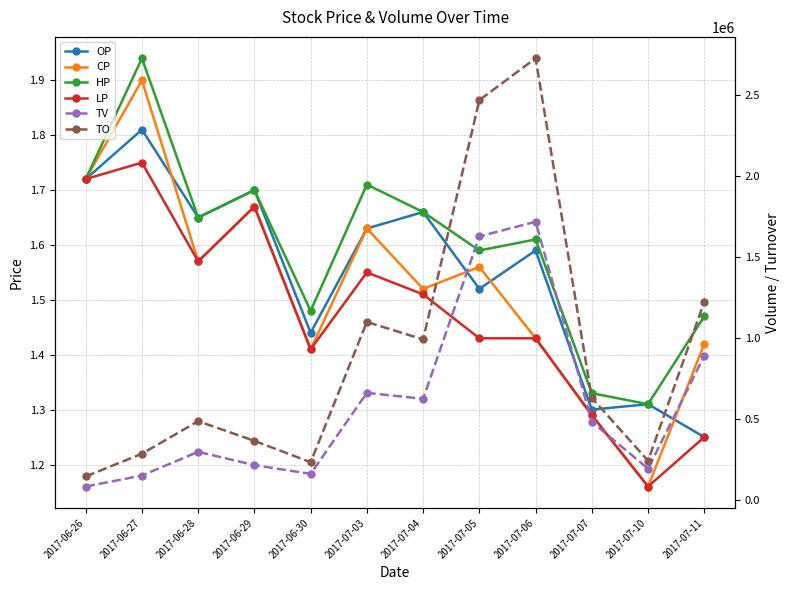

How many data points in TO are above 632910?

5